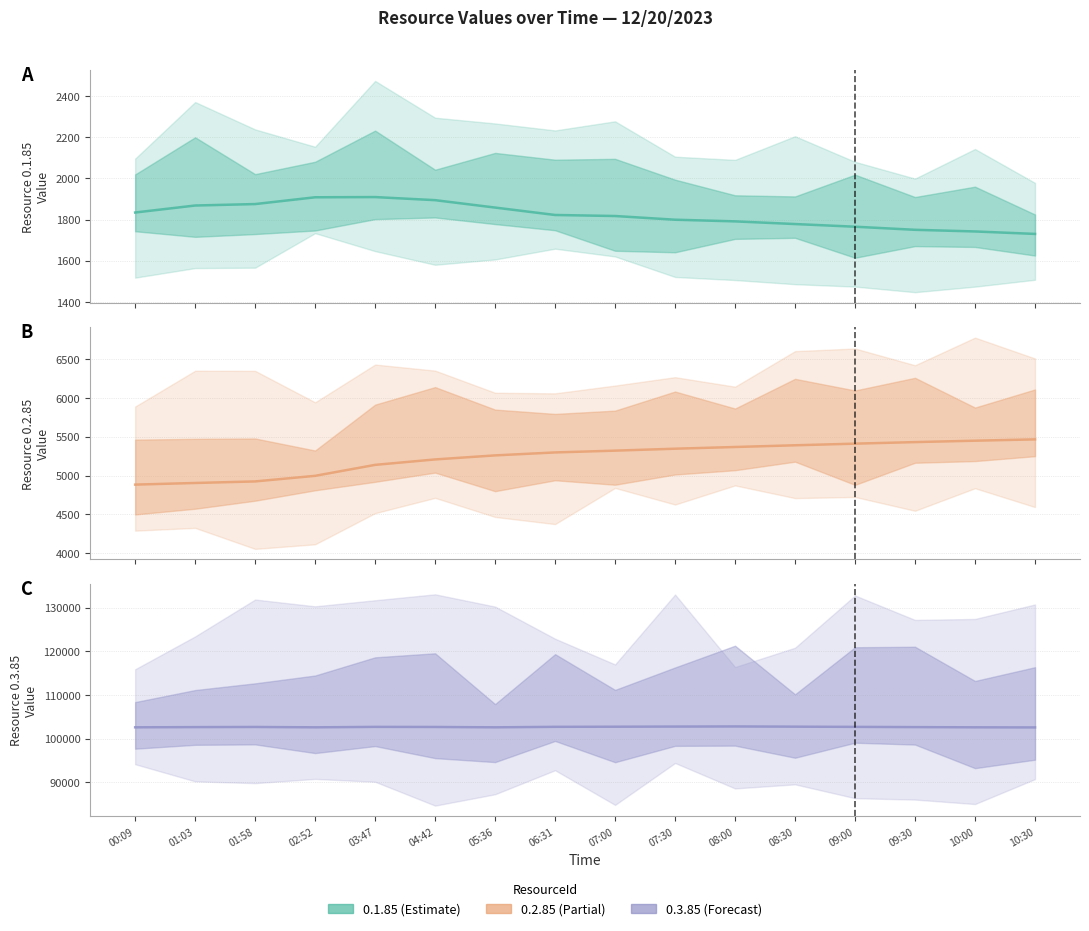

What is the sum of all 0.2.85 values?

83781